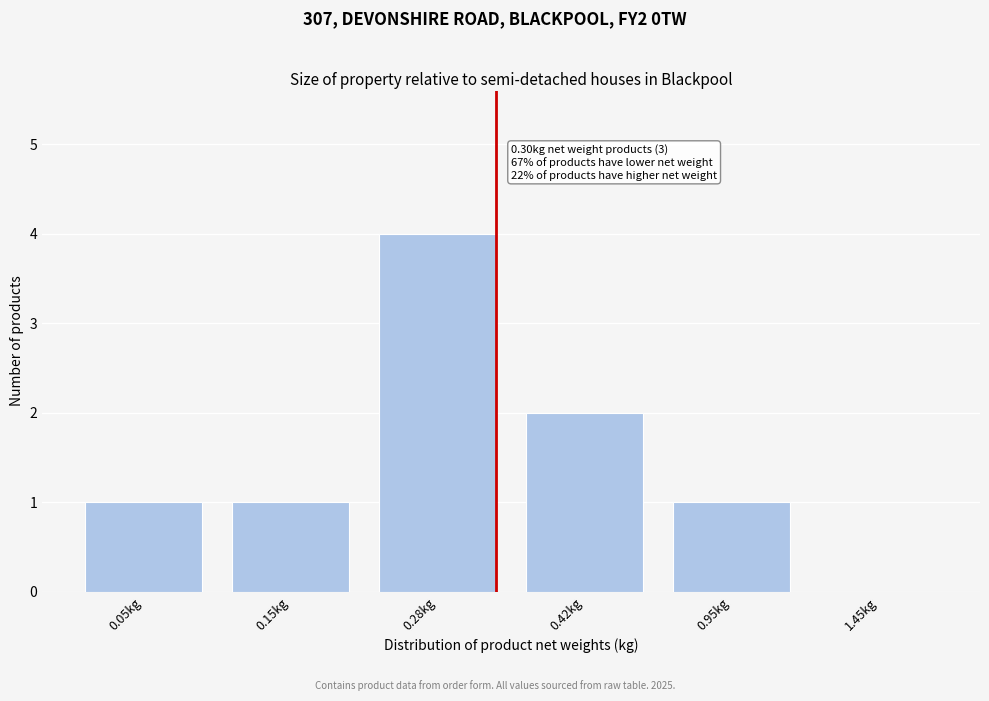

Reading left to right, extract all data points from this chart.

0.05kg=1	0.15kg=1	0.28kg=4	0.42kg=2	0.95kg=1	1.45kg=0